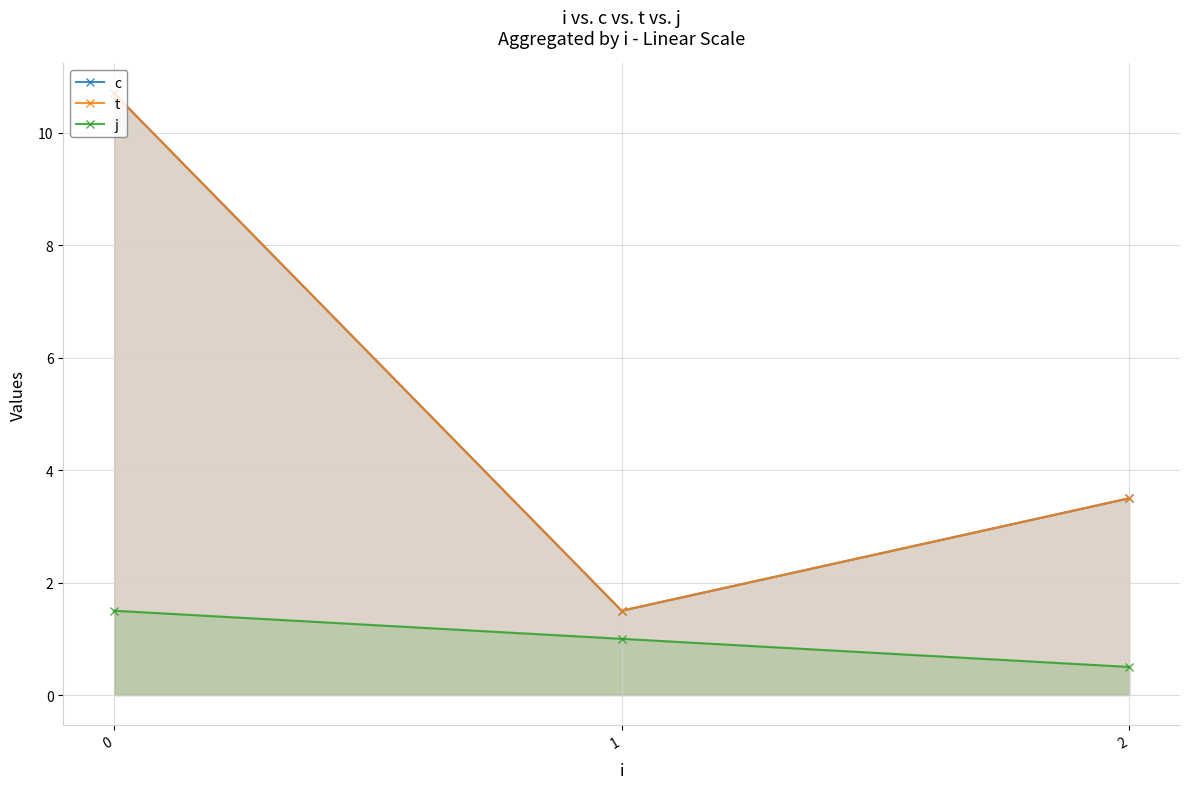

Count the number of categories in the chart.

3